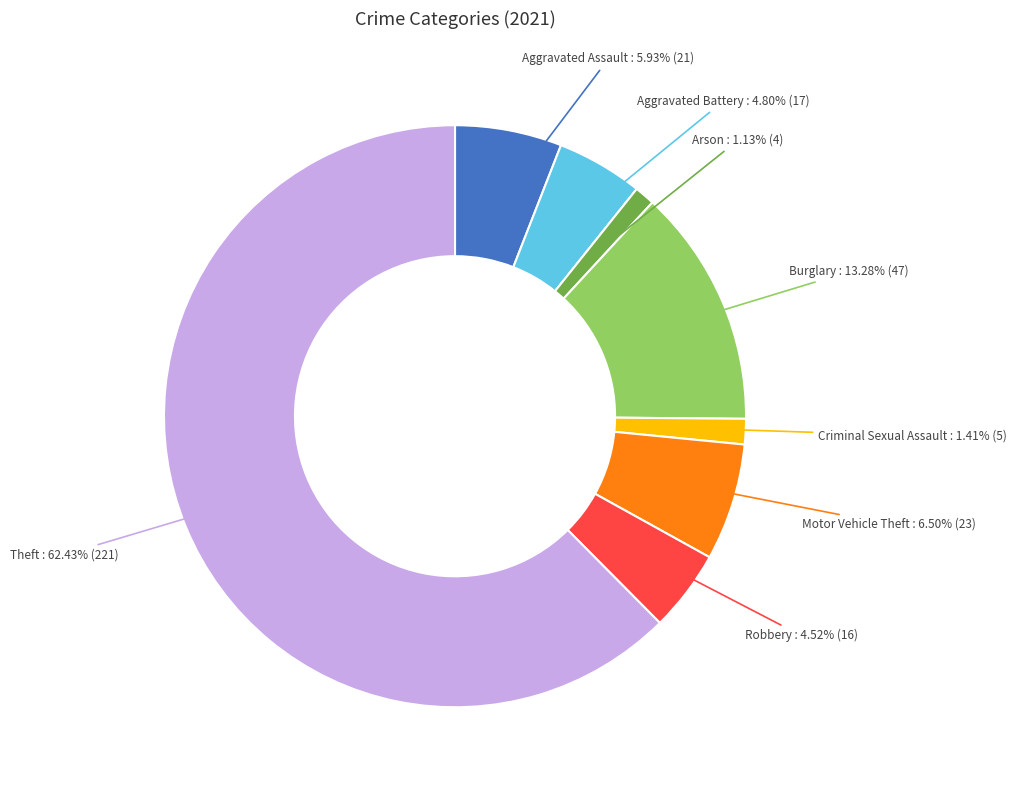

How many segments does this pie chart have?

8